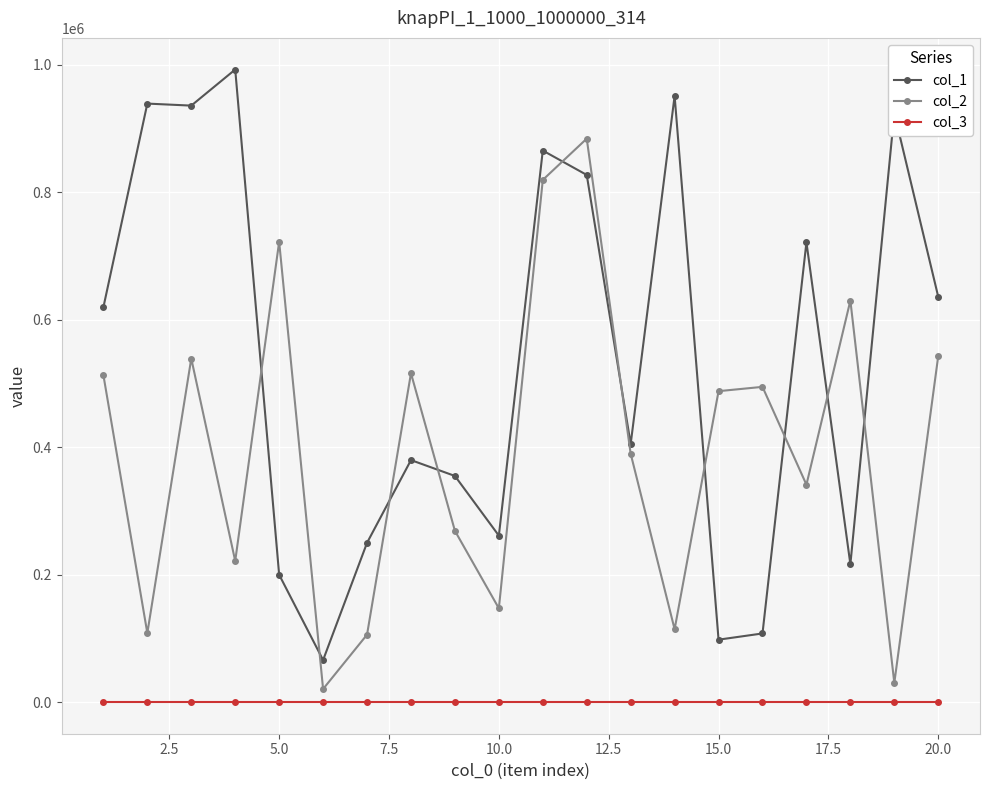

Which series has the largest total across all categories?

col_1